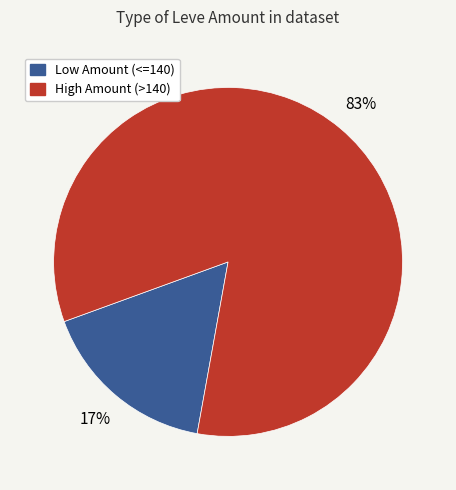

To the nearest percent, what is the average slice percentage?

50%